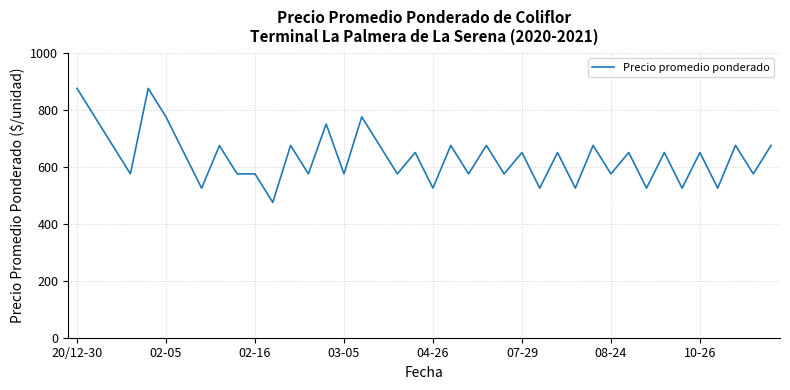

What is the difference between the maximum and minimum values?

400